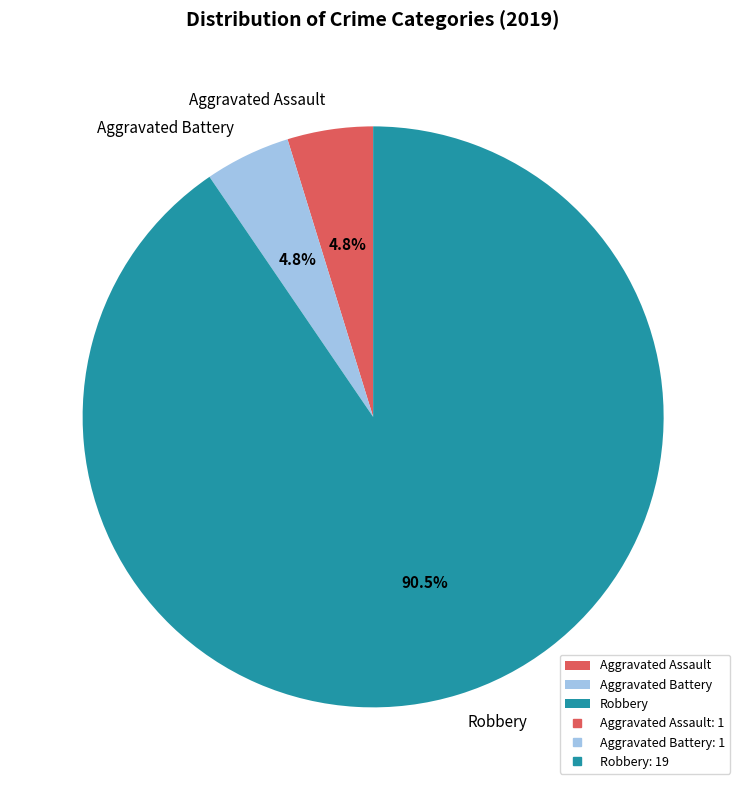

What is the largest slice in the pie chart?

Robbery